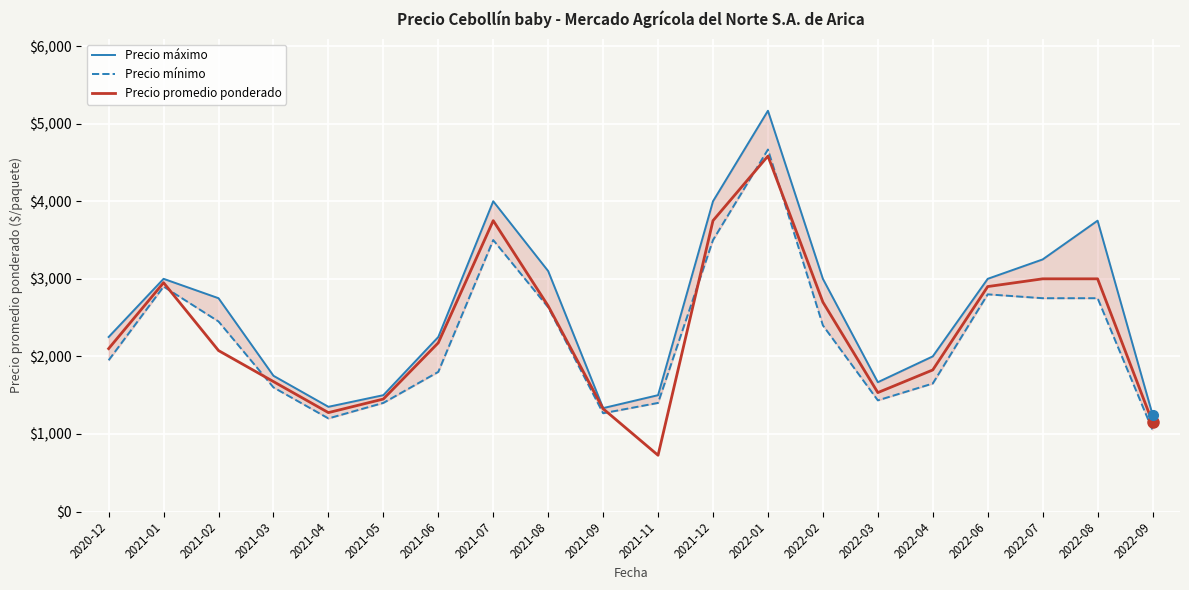

How many interior local valleys does the Precio promedio ponderado series have?

3